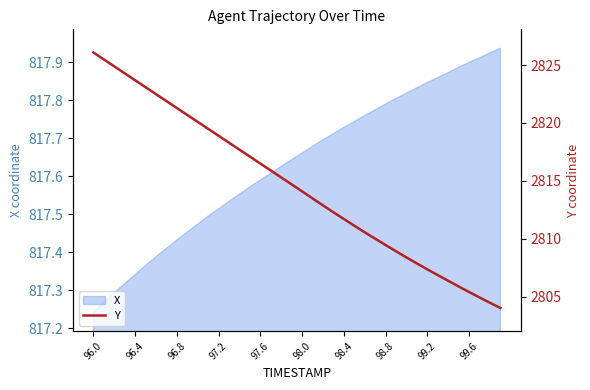

Where is X nearest to the value 817?

96.0